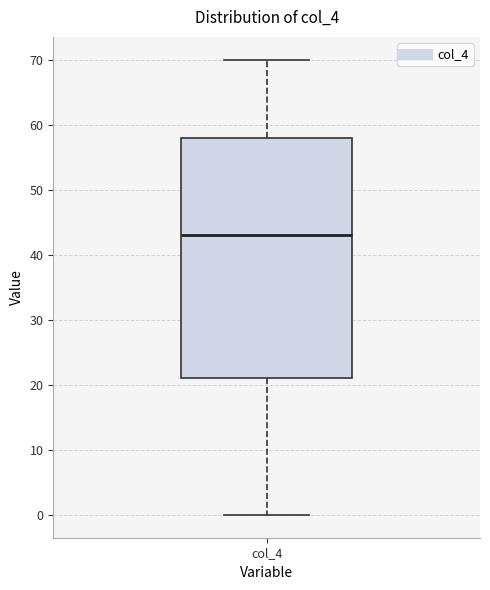

Read this box plot against the y-axis: the position of the median line, the range covered by the box, and the ends of both whiskers. The values are not printed on the chart, so give them approximately, as read against the axis.

median 43, box 21 to 58, whiskers 0 to 70